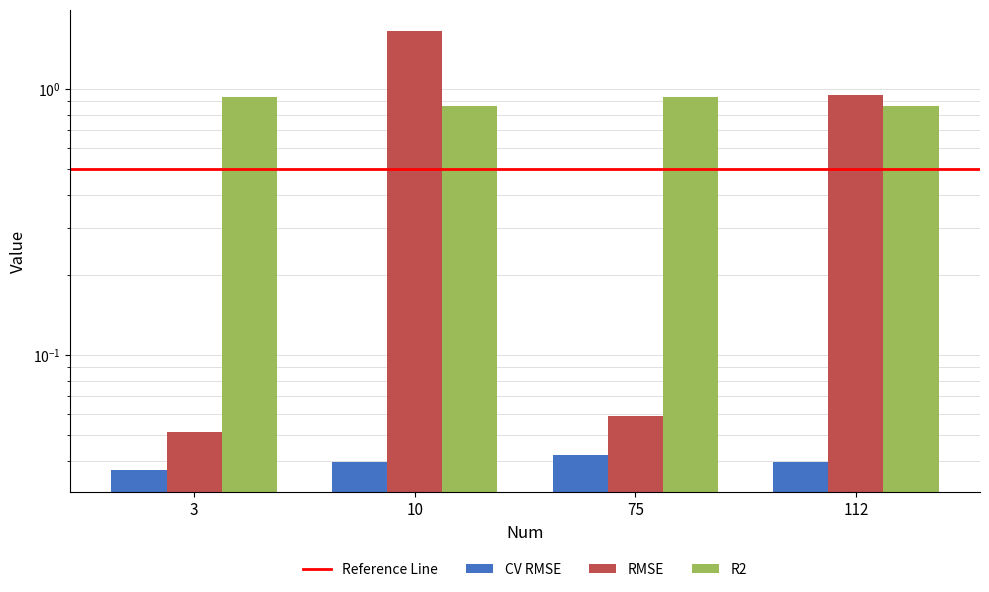

What is the value of the R2 bar at the 1st from the left?

0.9